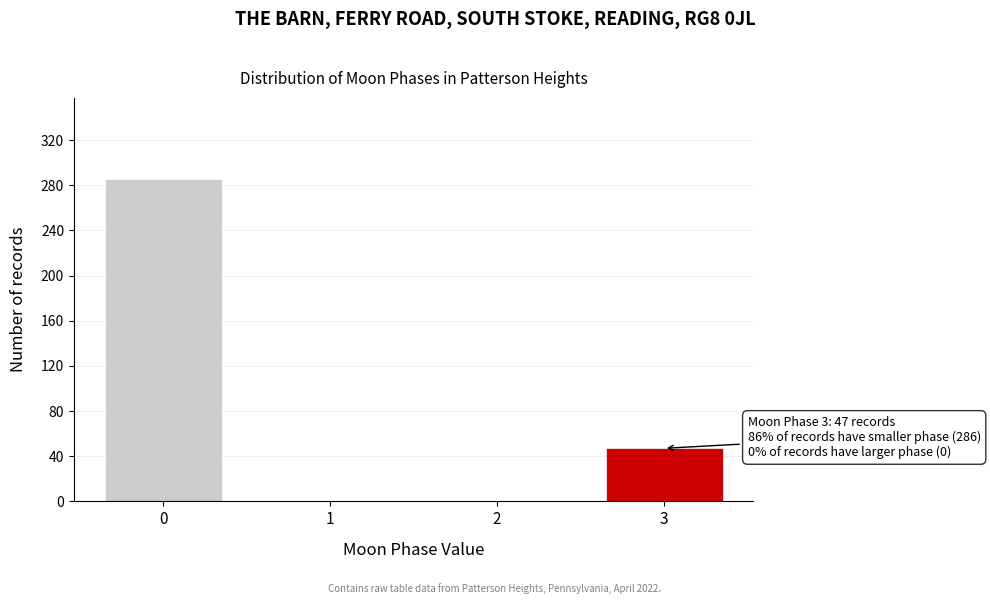

Reading left to right, transcribe all the data shown in this chart.

0=286	1=0	2=0	3=47